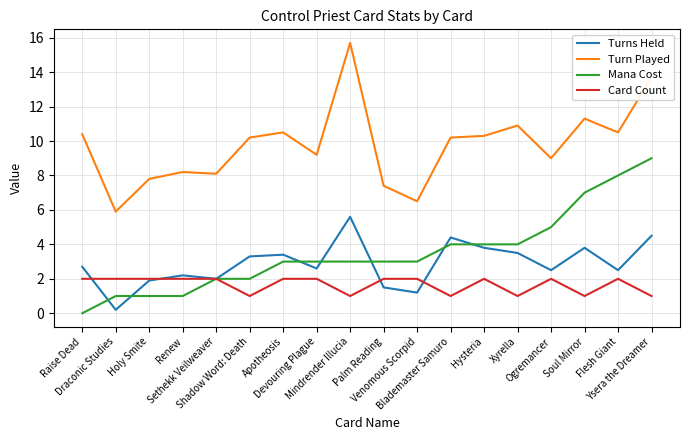

True or false: Turns Held and Turn Played cross at least once.

False